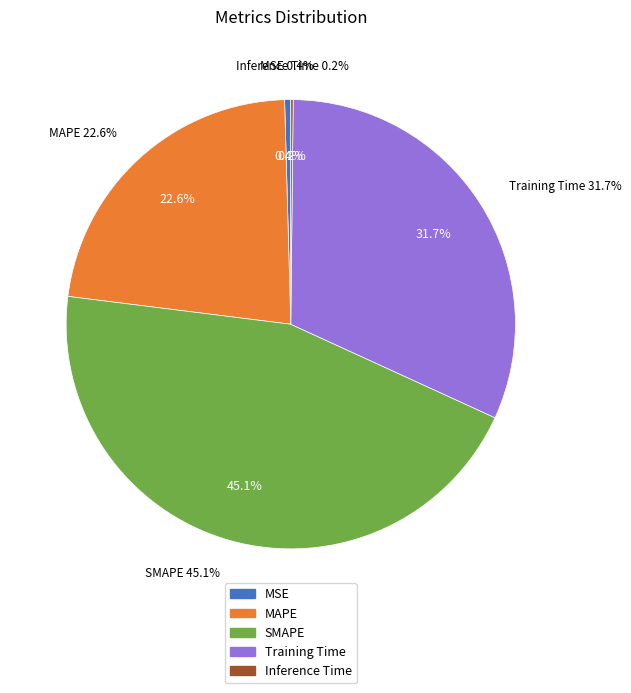

Rank the categories by value from highest to lowest.

SMAPE, Training Time, MAPE, MSE, Inference Time